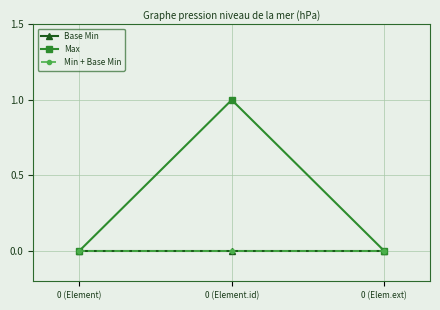

Does the chart display data point markers on the line(s)?

Yes